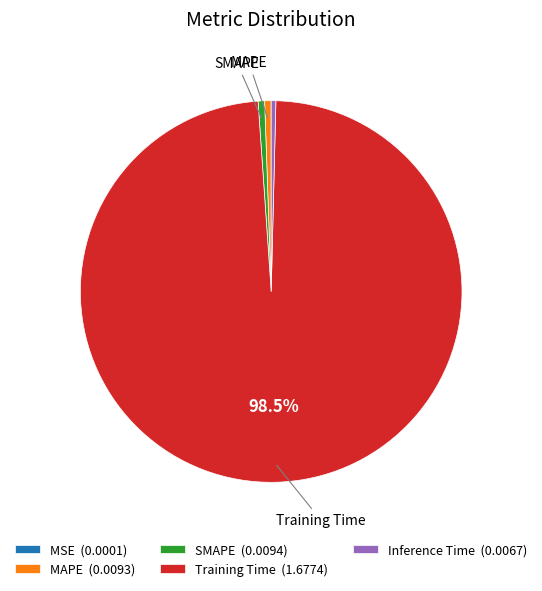

Do Training Time (1.6774) and Inference Time (0.0067) together represent more than half of the pie?

Yes